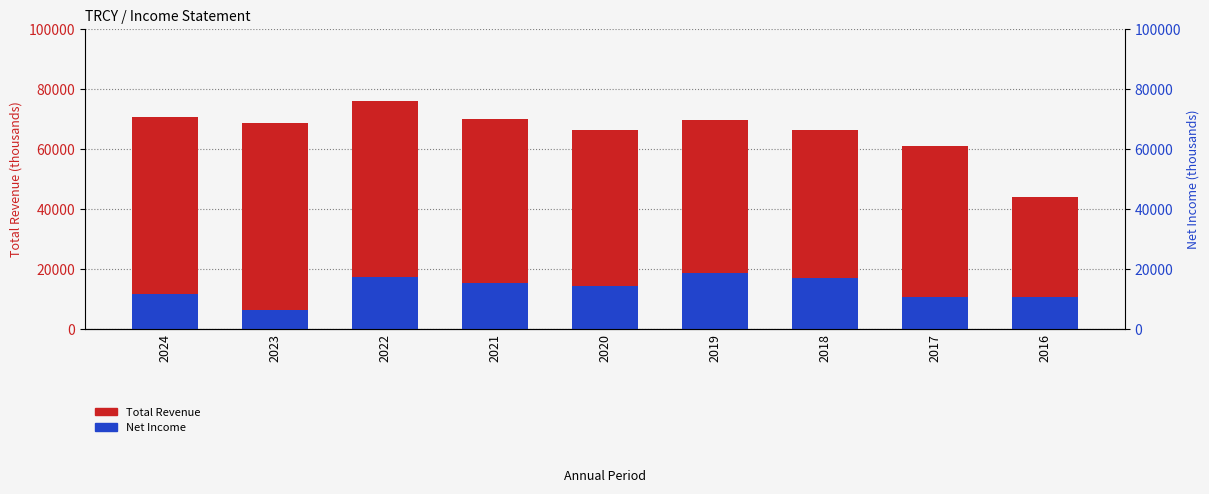

What is the total value across all series at 2019?

88300